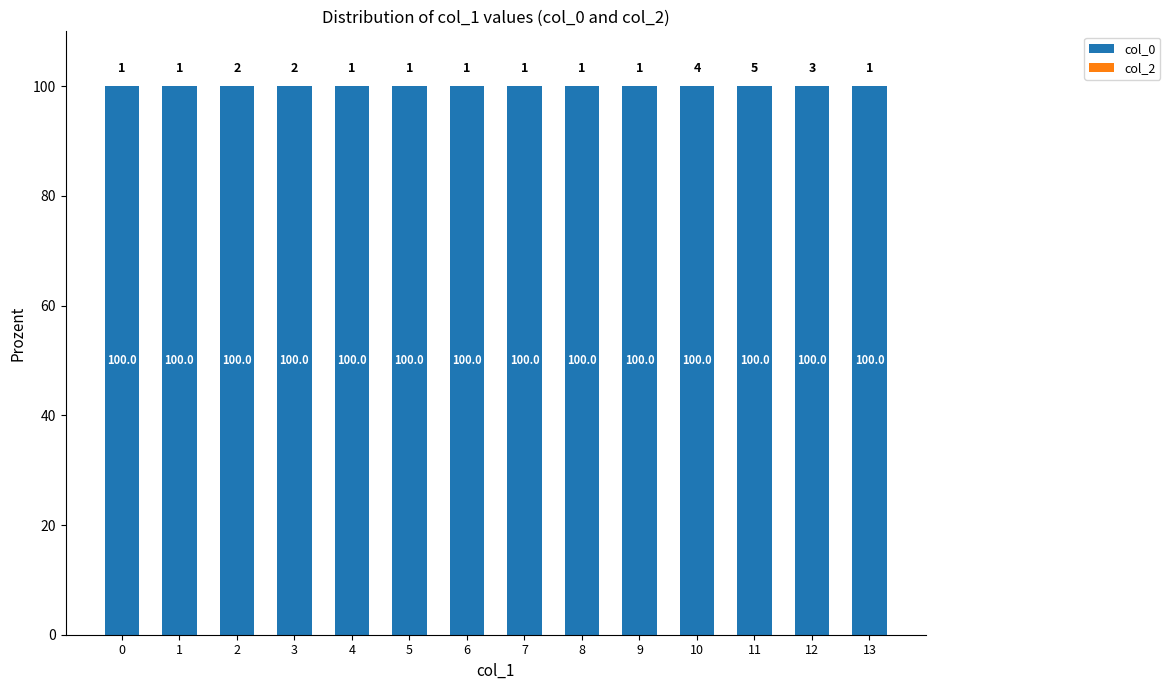

Which has a higher value, 4 or 12?

4